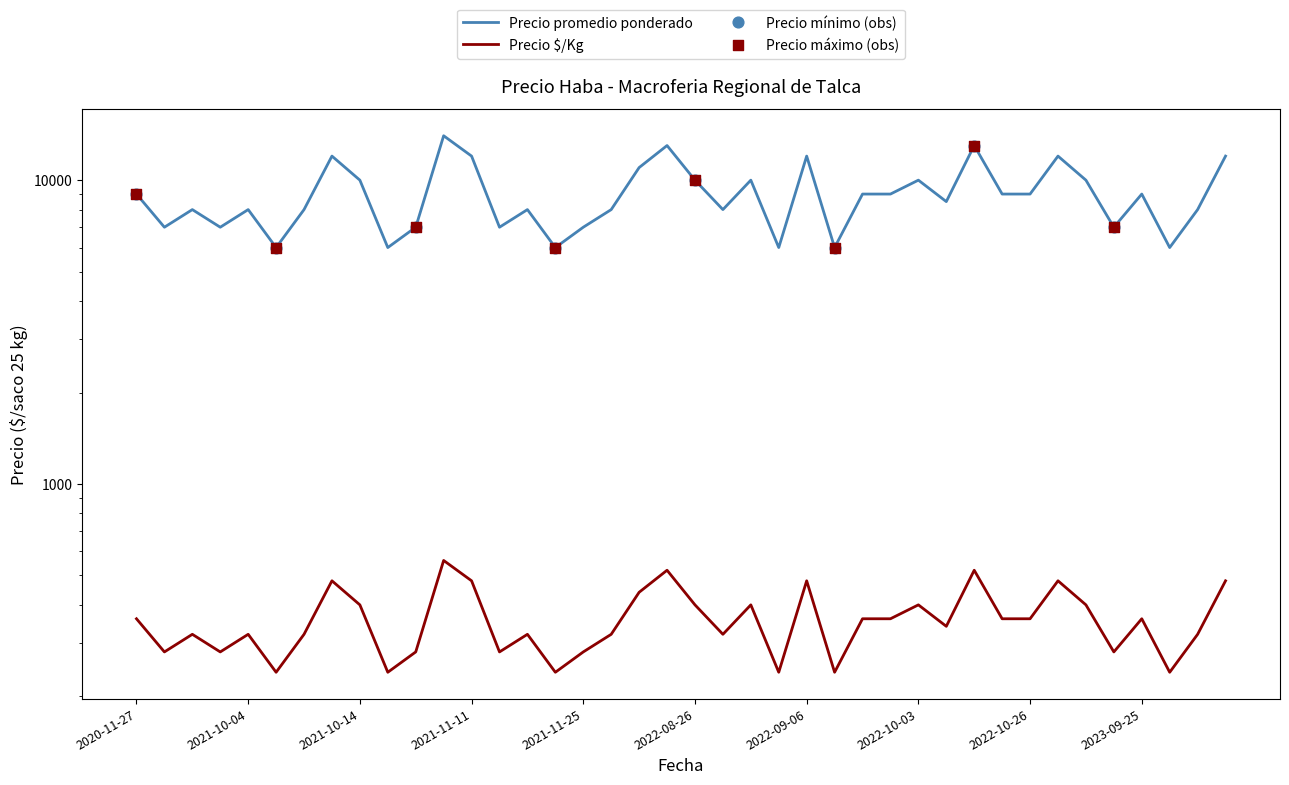

At how many categories does at least one series exceed 3348?

40